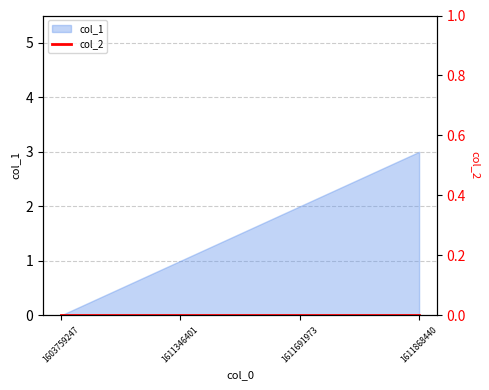

Reading right to left, list all the values displayed in this chart.

1611868440=3	1611691973=2	1611346401=1	1603759247=0